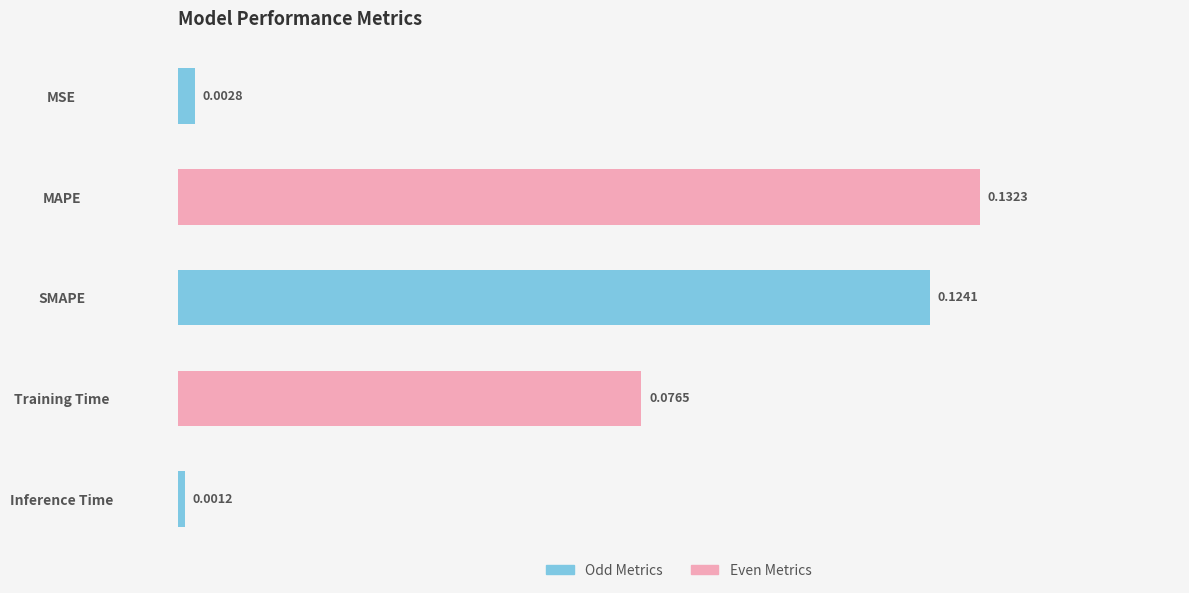

What is the change in value from MSE to Training Time?

+0.1